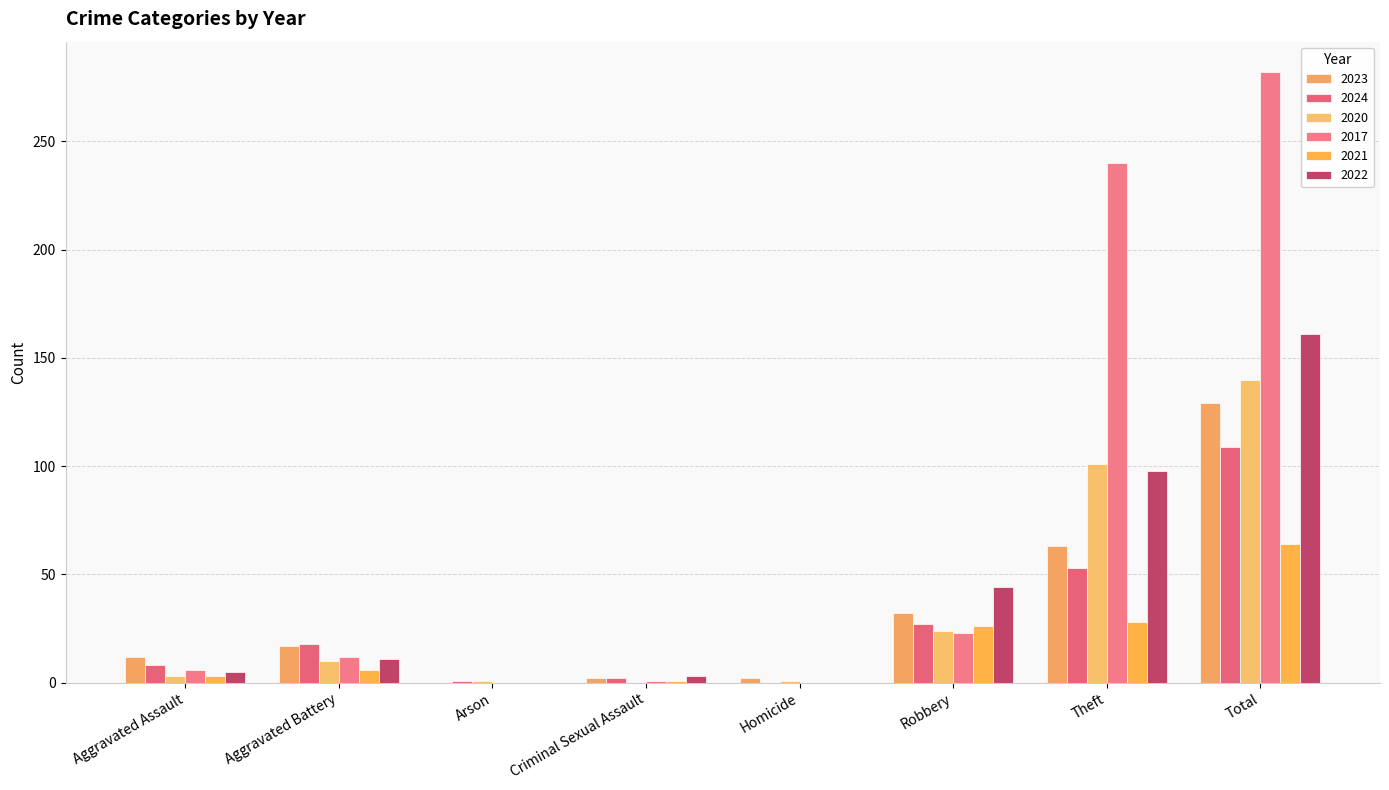

Count the number of data series in this chart.

6